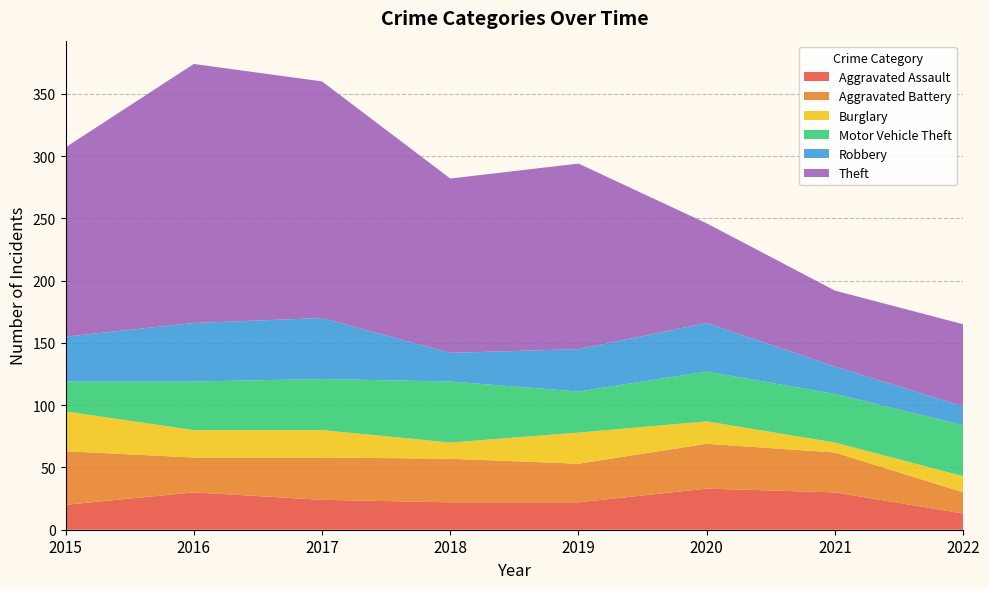

Reading left to right, what are all the values shown in this chart?

Aggravated Assault: 2015=20	2016=30	2017=24	2018=22	2019=22	2020=33	2021=30	2022=13
Aggravated Battery: 2015=43	2016=28	2017=34	2018=35	2019=31	2020=36	2021=32	2022=17
Burglary: 2015=32	2016=22	2017=22	2018=13	2019=25	2020=18	2021=8	2022=13
Motor Vehicle Theft: 2015=24	2016=39	2017=41	2018=49	2019=33	2020=40	2021=39	2022=41
Robbery: 2015=36	2016=47	2017=49	2018=23	2019=34	2020=39	2021=22	2022=15
Theft: 2015=152	2016=208	2017=190	2018=140	2019=149	2020=80	2021=61	2022=66